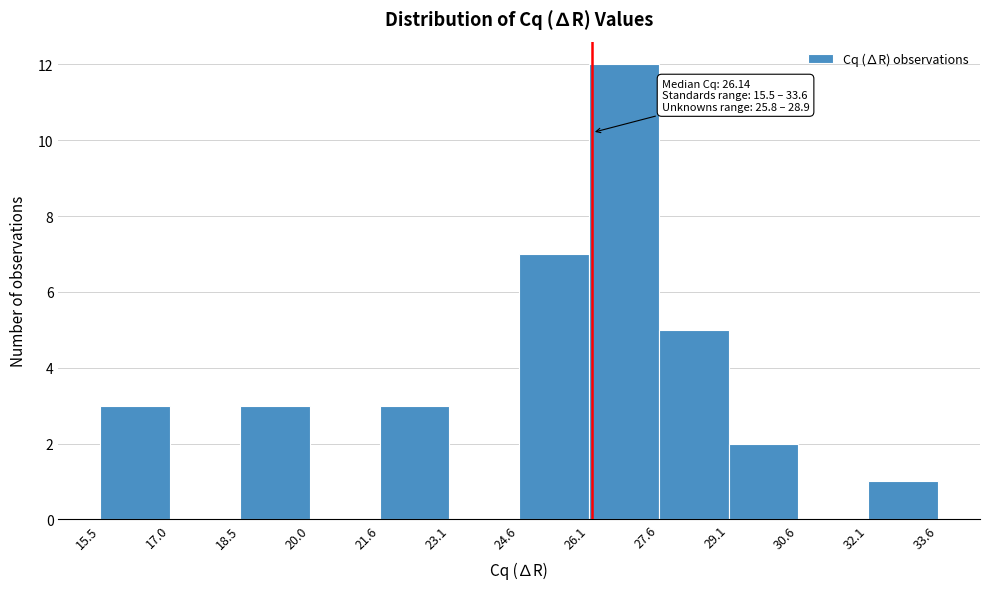

Which range on the x-axis has the tallest bar?

26.1 to 27.6